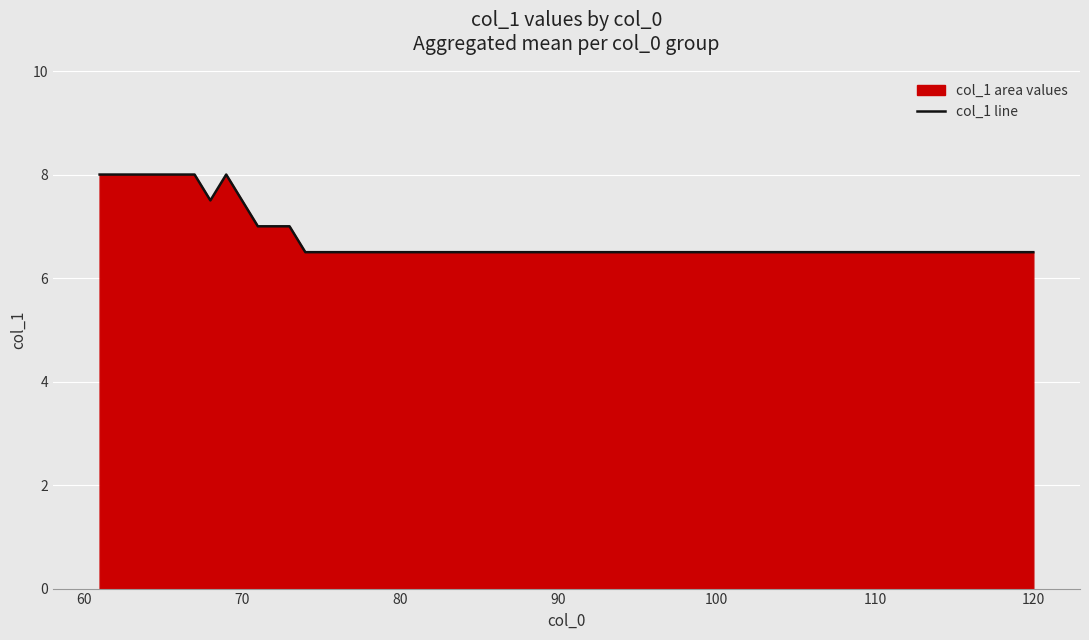

Which category has the highest value across all series?

61